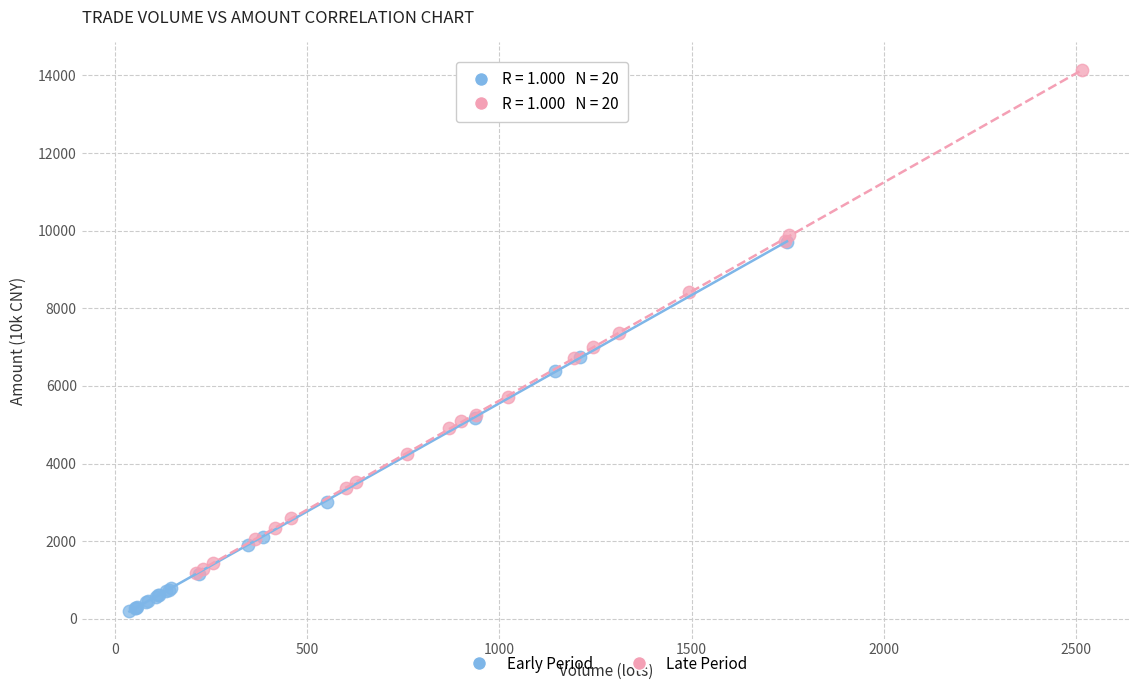

What are all the series names shown in the legend?

Early Period, Late Period